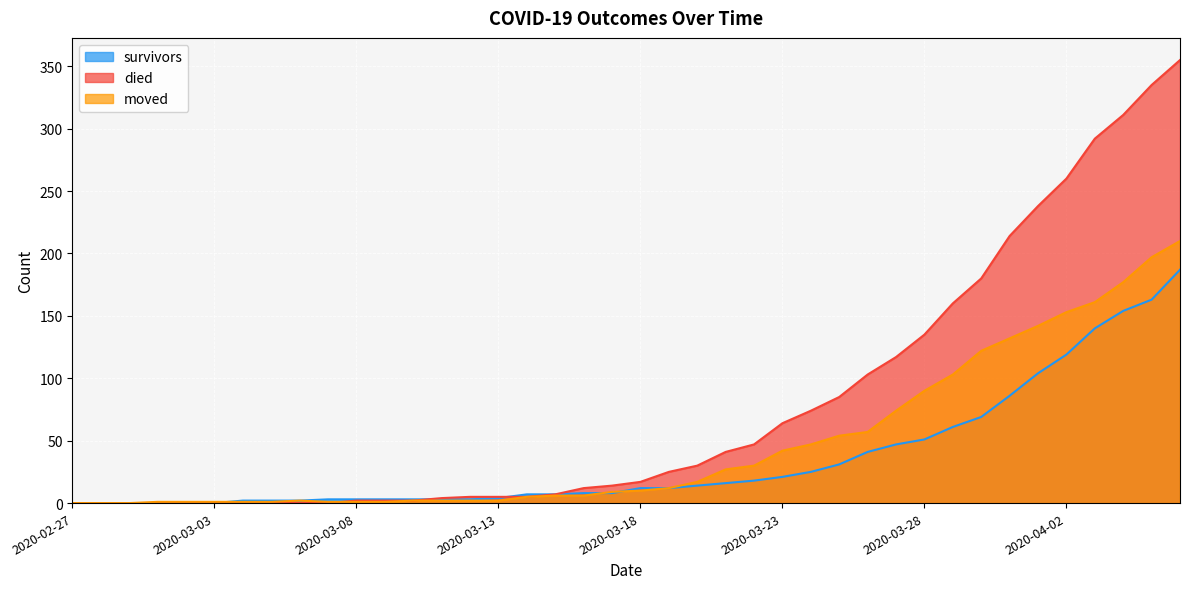

True or false: died has more than 1 interior local peaks.

False